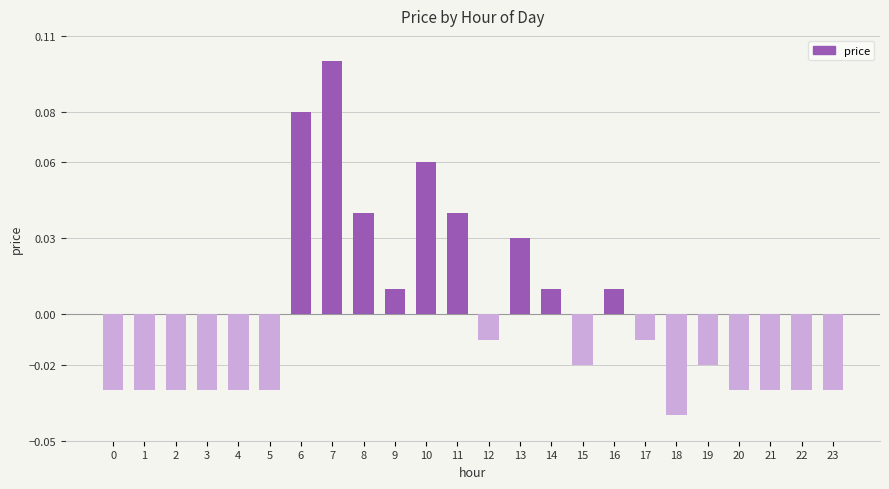

Which category has the lowest value across all series?

18